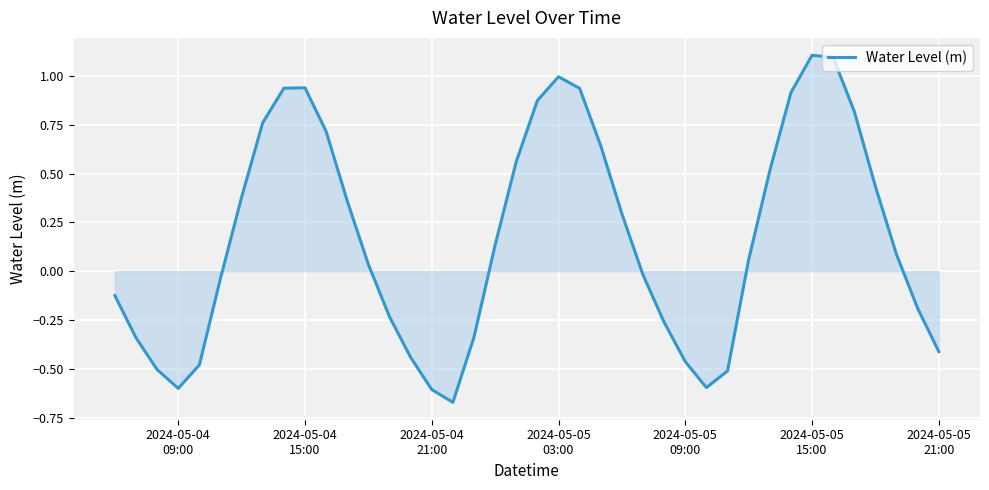

What is the greatest value displayed?

1.1